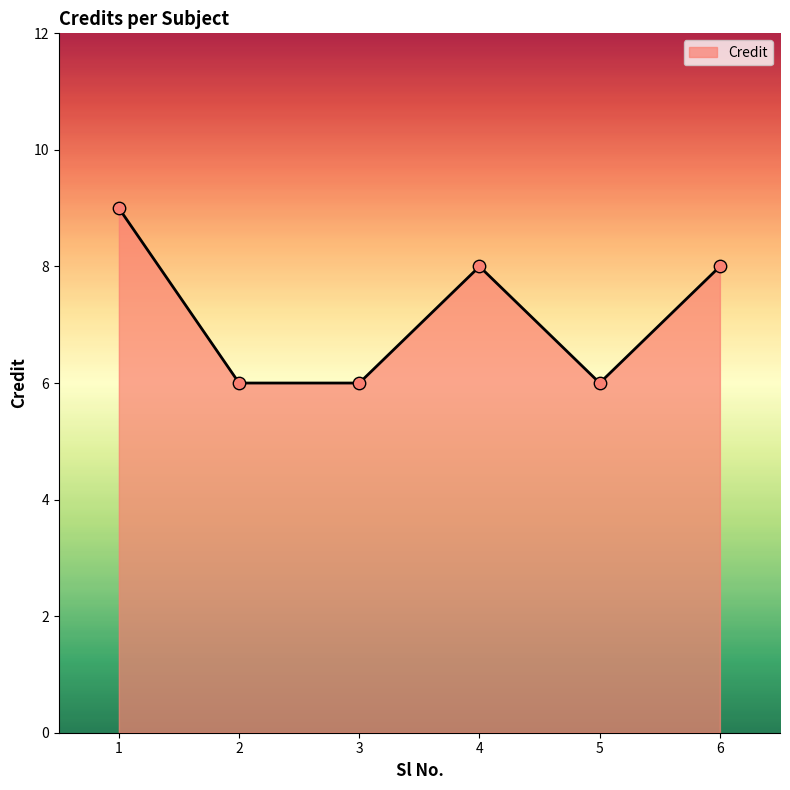

What is the change in value from 1 to 2?

-3